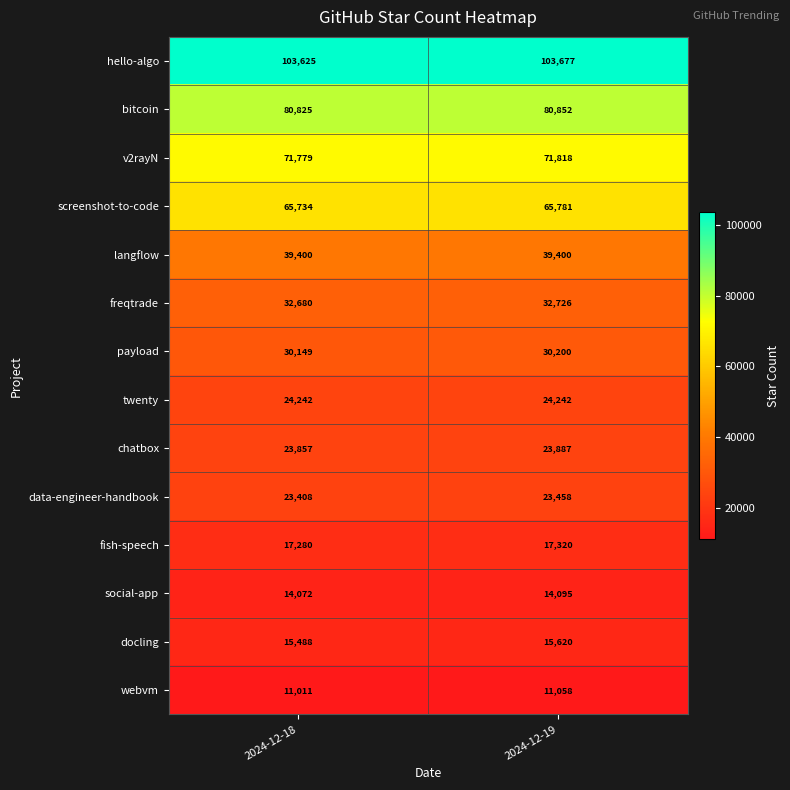

What is the total value across all series at 2024-12-19?

554134